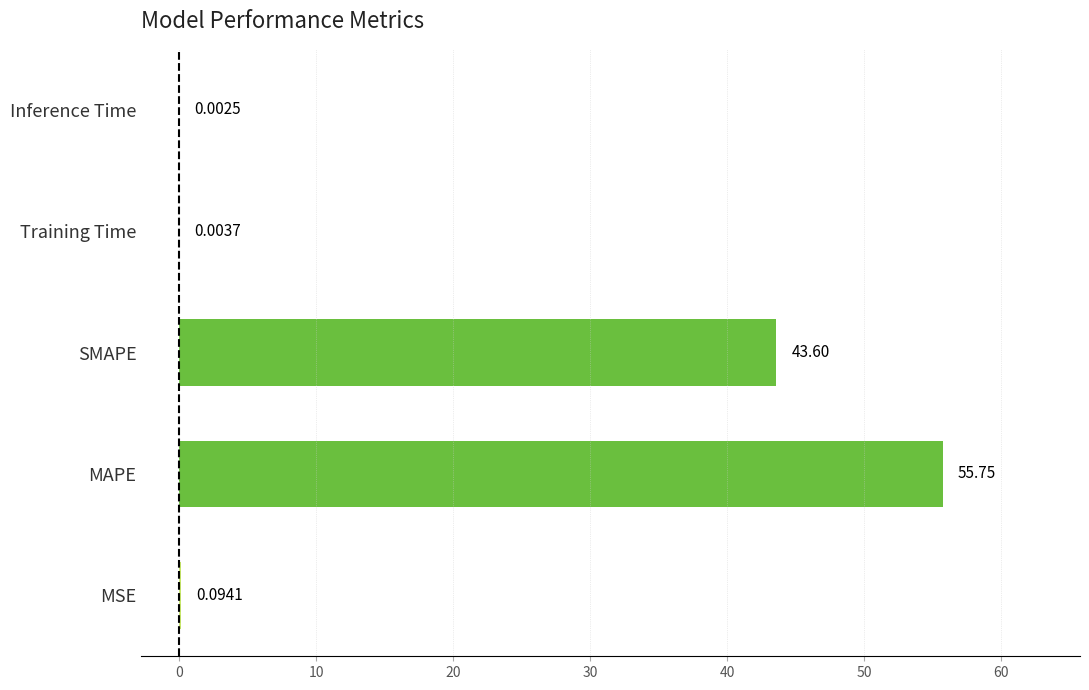

At which category does the chart reach its peak across all series?

MAPE